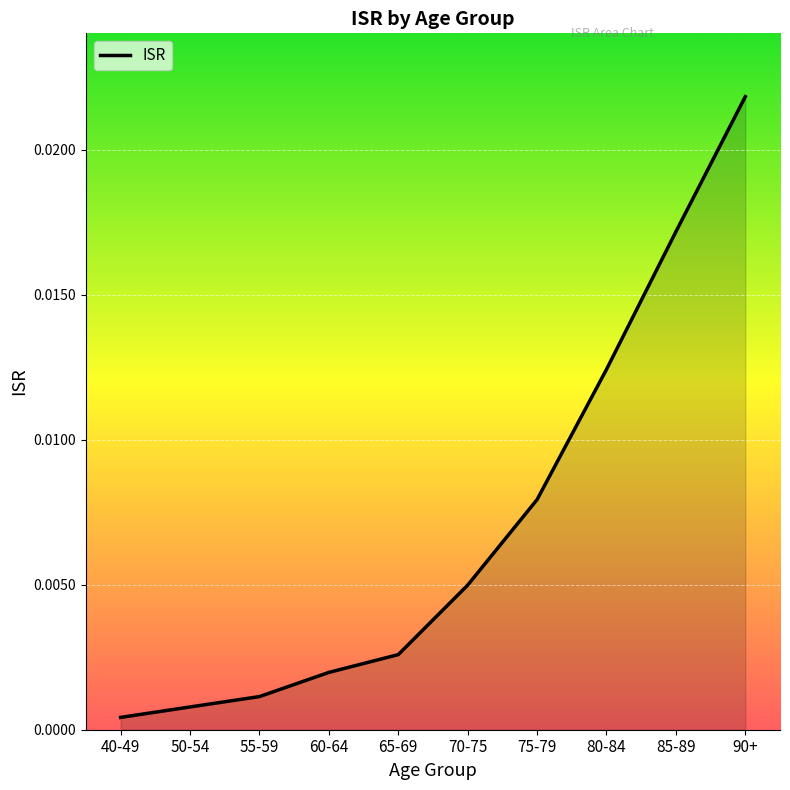

What position from the left is 90+?

10